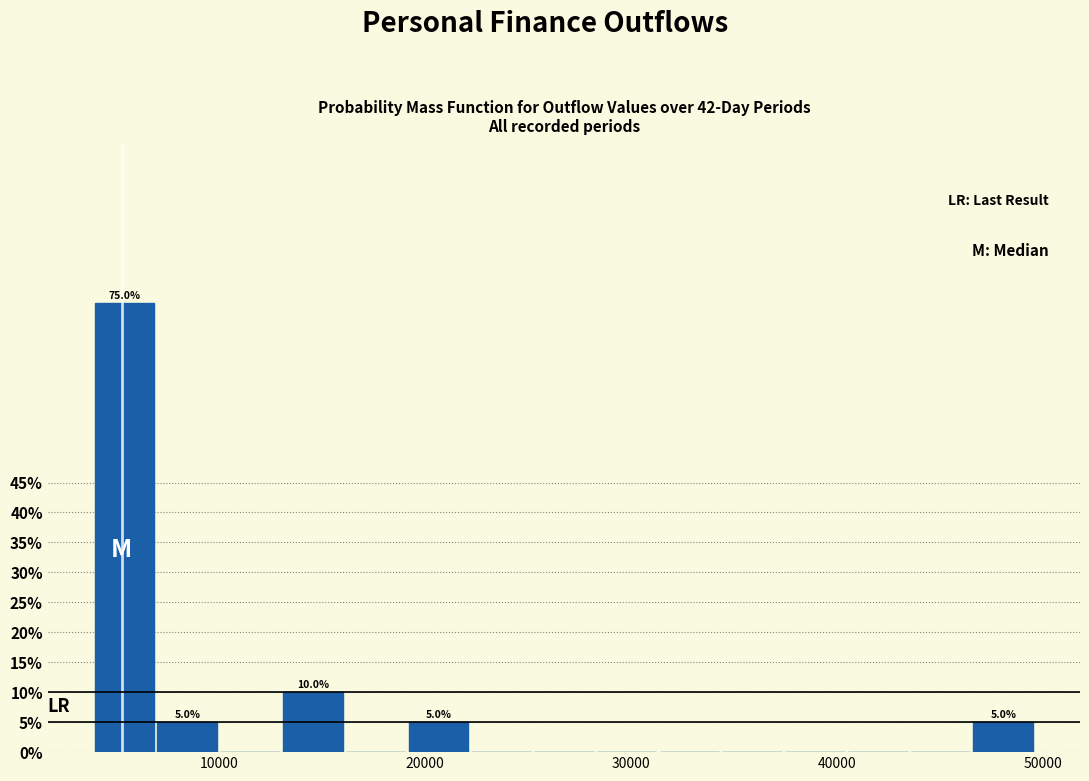

Around what value on the x-axis is the tallest bar? Give the approximate position of its centre, as read against the axis.

5000